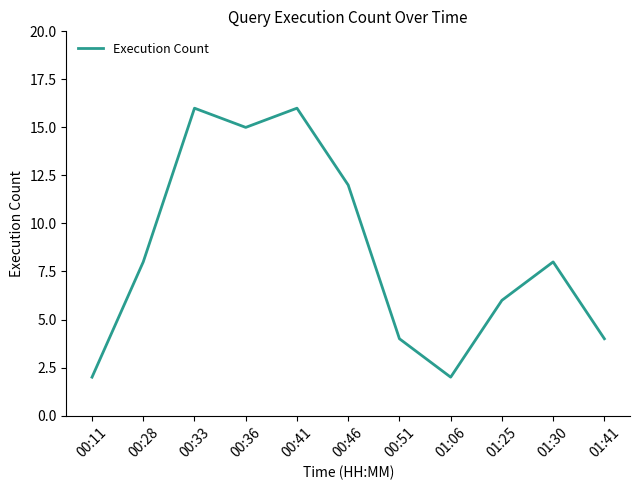

The chart shows a value of 12 at 00:28. True or false?

False